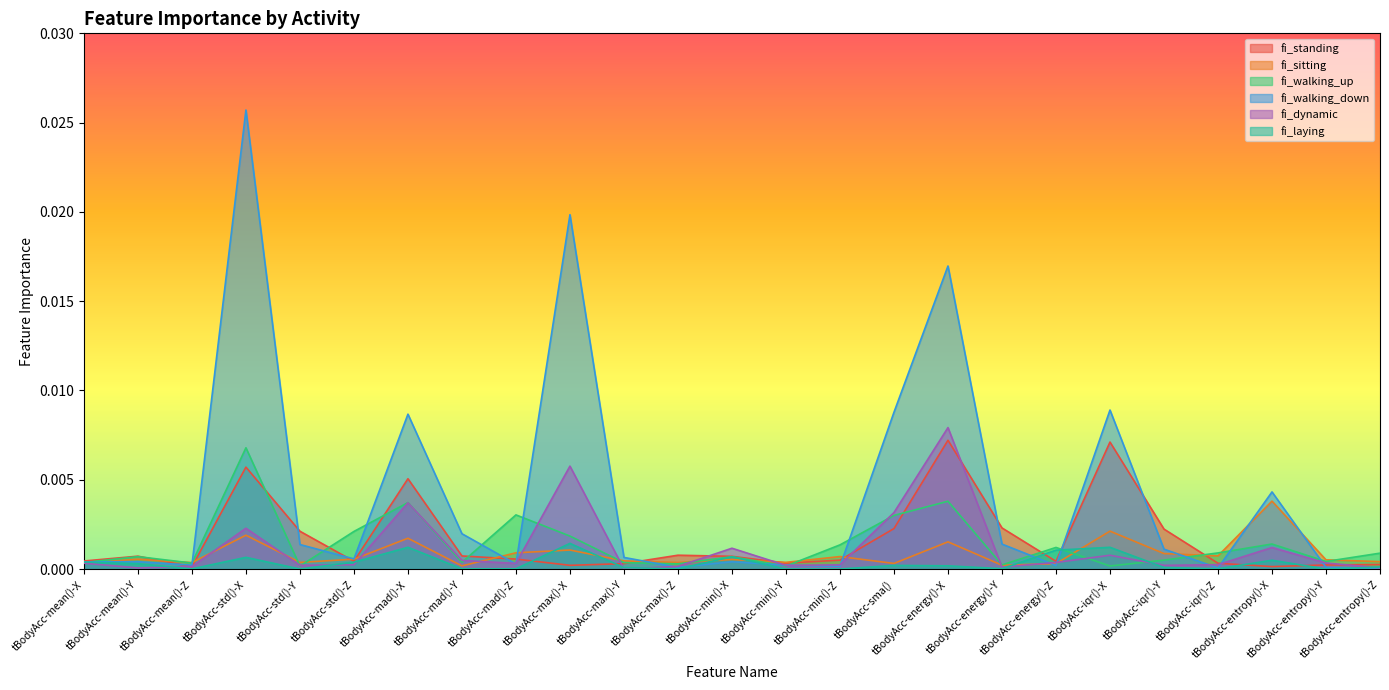

In fi_sitting, how many points are higher than both neighbors (excluding endpoints)?

9